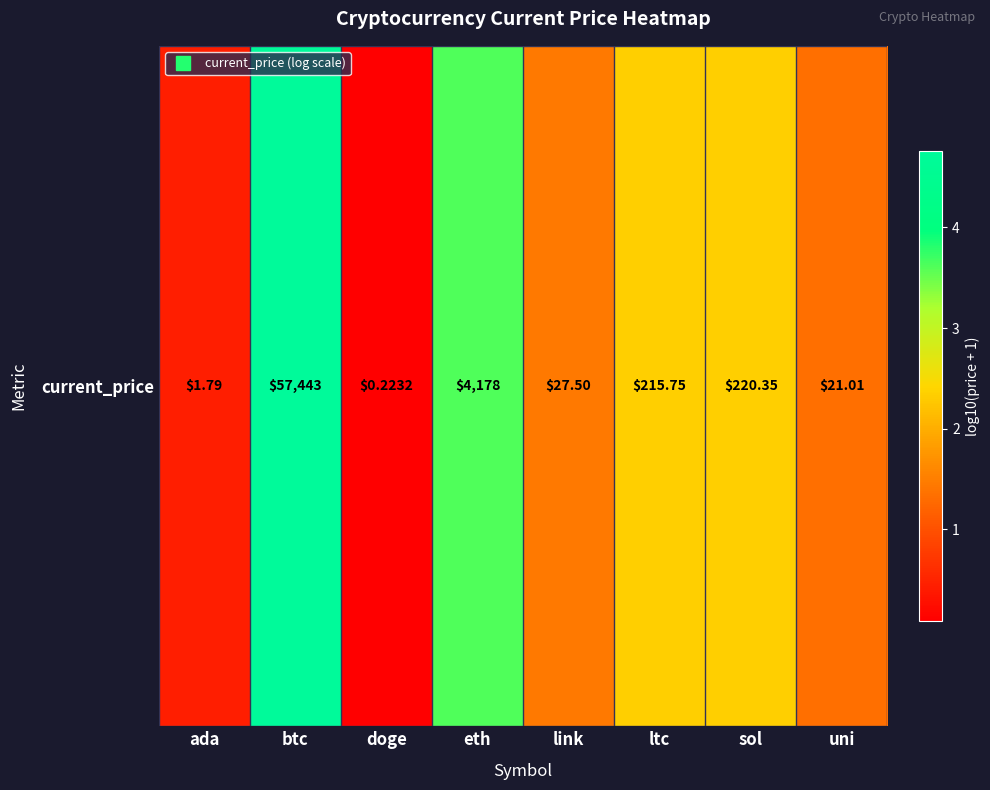

Rank the categories by value from lowest to highest.

doge, ada, uni, link, ltc, sol, eth, btc